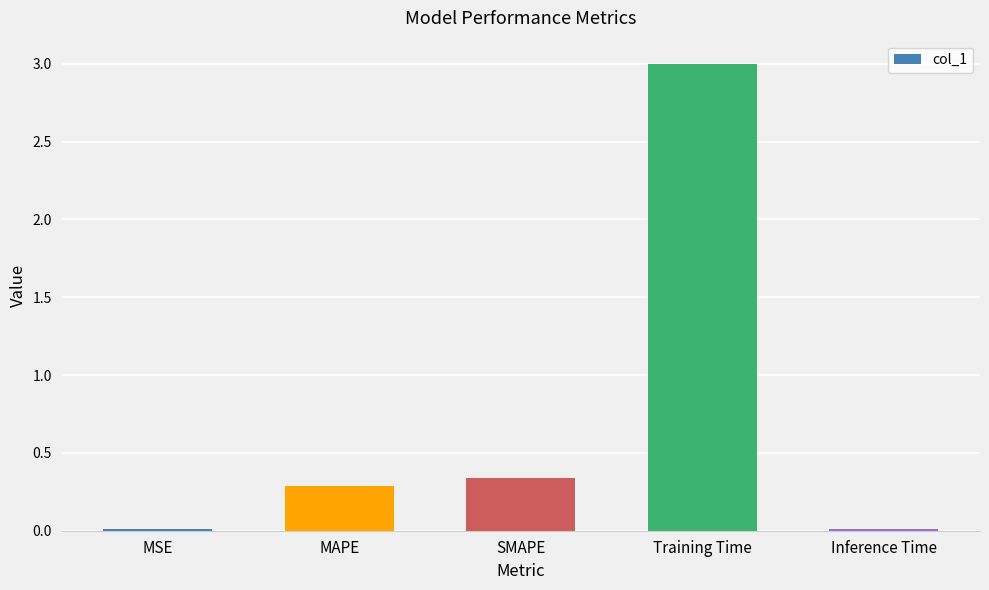

What is the average value?

0.7